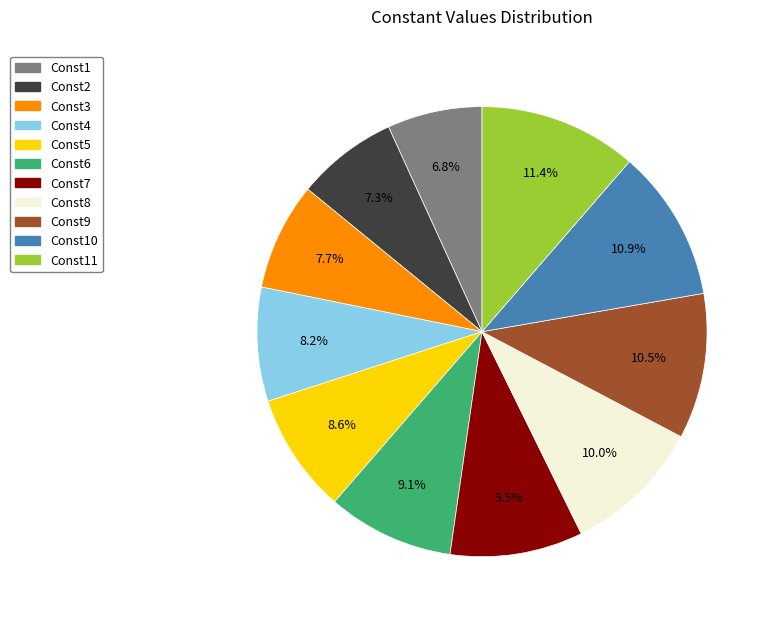

To the nearest percent, what is the average slice percentage?

9%